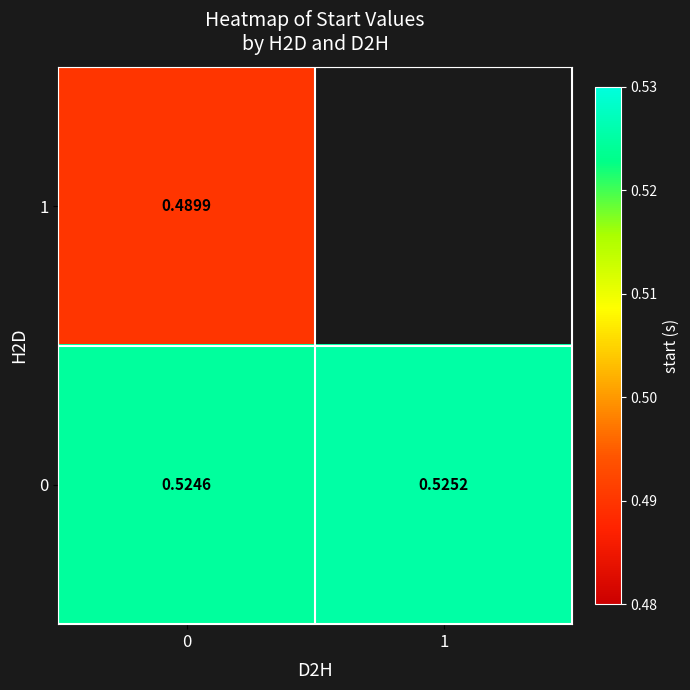

Is the value of 0 at 0 greater than the value of 1 at 0?

Yes